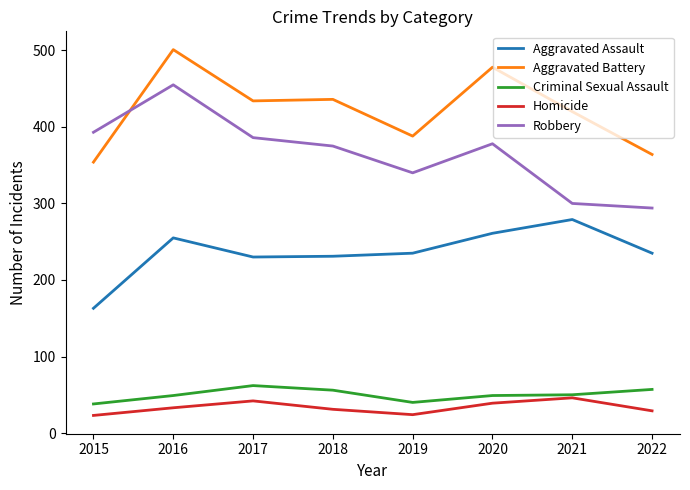

What is the greatest value displayed?

501